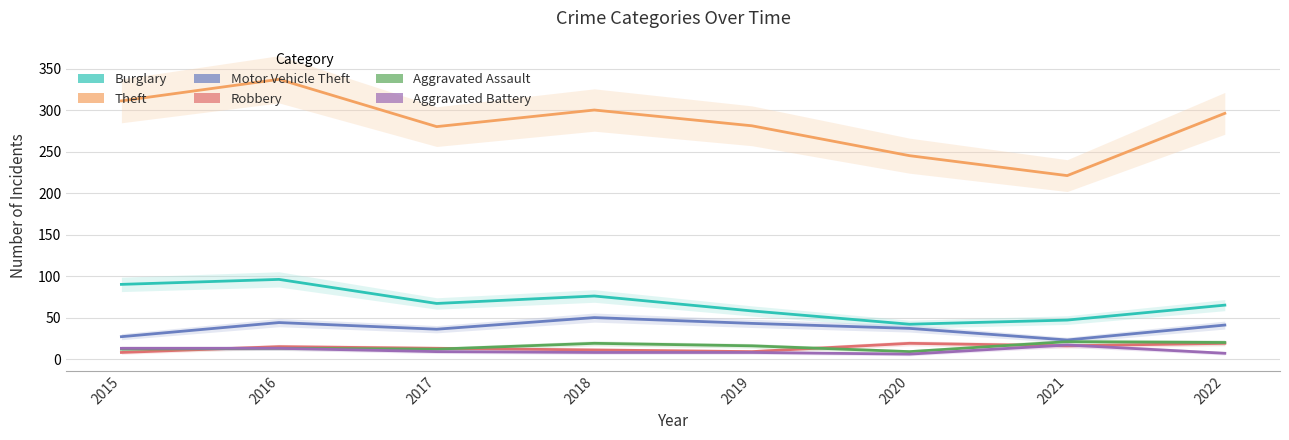

At which category does Theft reach its first local valley?

2017